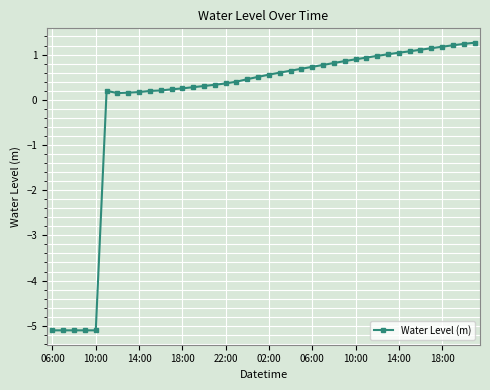

How many data points are above 0?

35